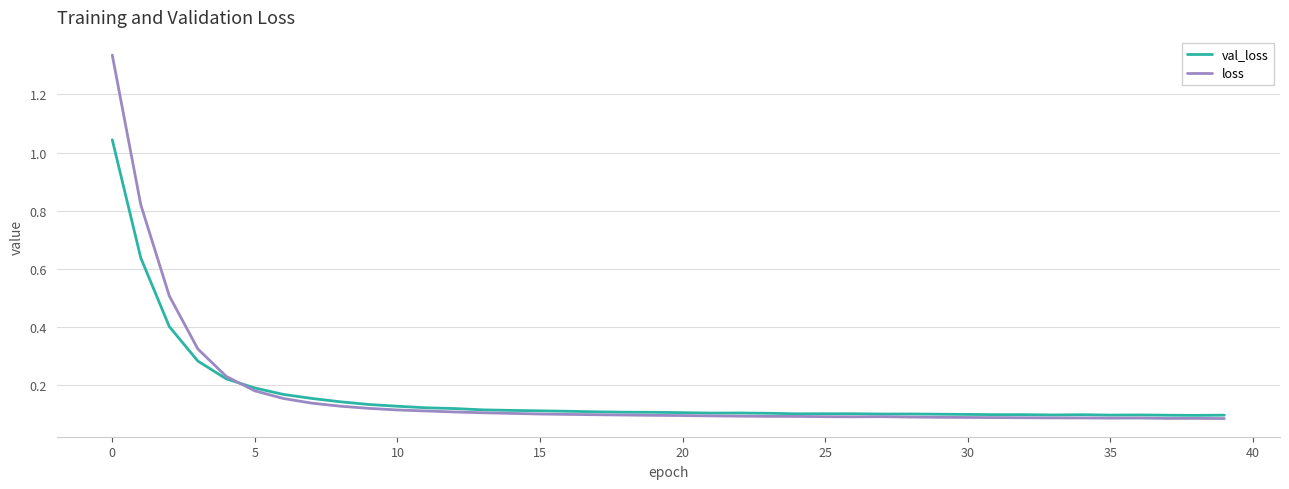

What is the difference between the second highest and second lowest values in the loss series?

0.7